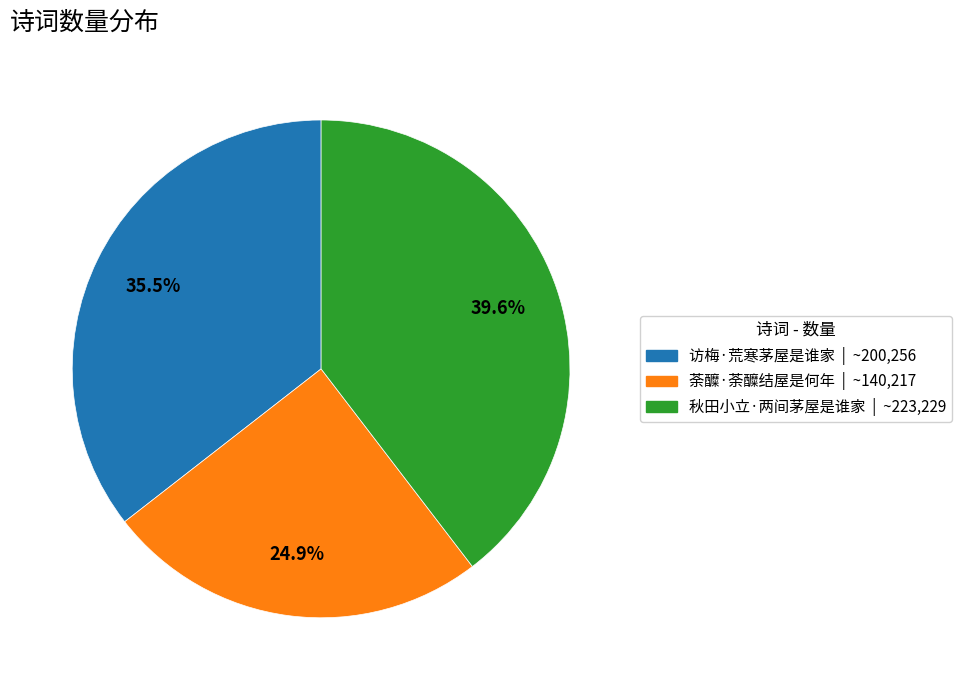

How many slices are in this pie chart?

3